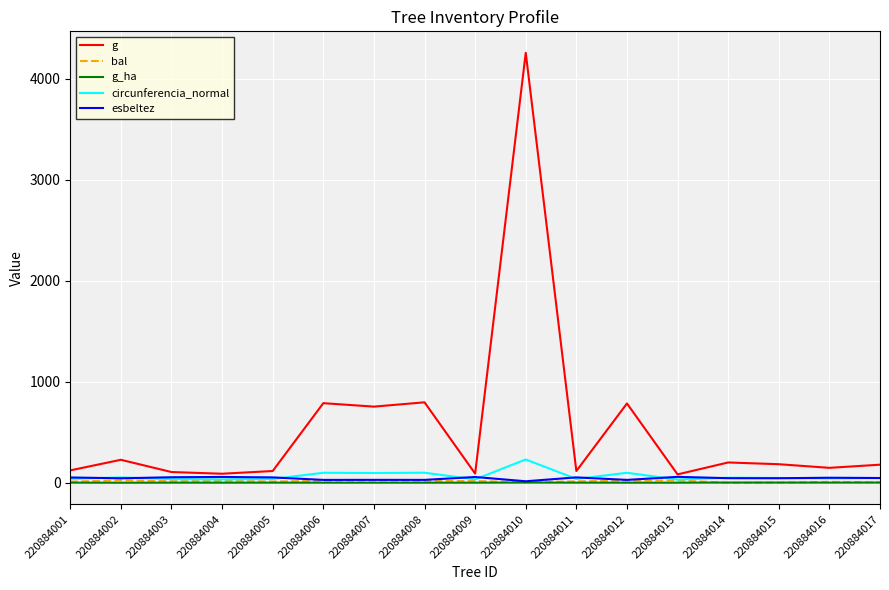

In g, how many points are higher than both neighbors (excluding endpoints)?

6